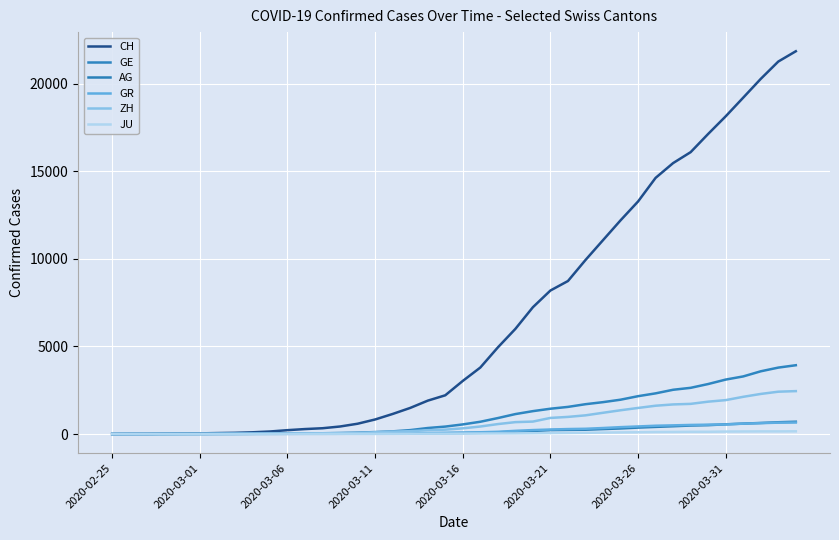

Which category has the lowest value in the ZH series?

2020-02-25